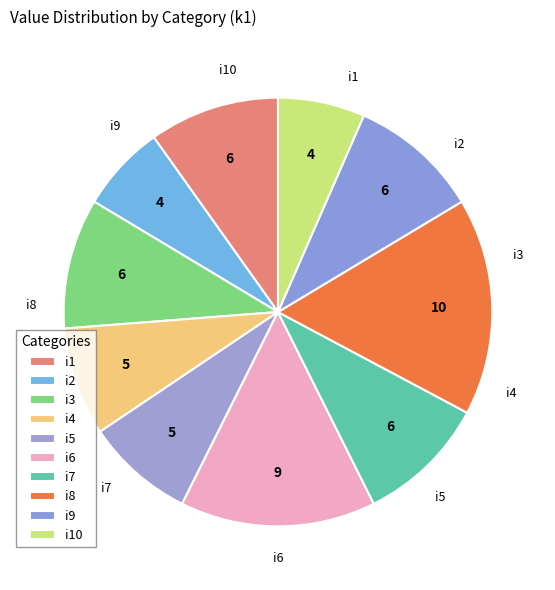

Is it true that i6 is 21% of the pie?

False